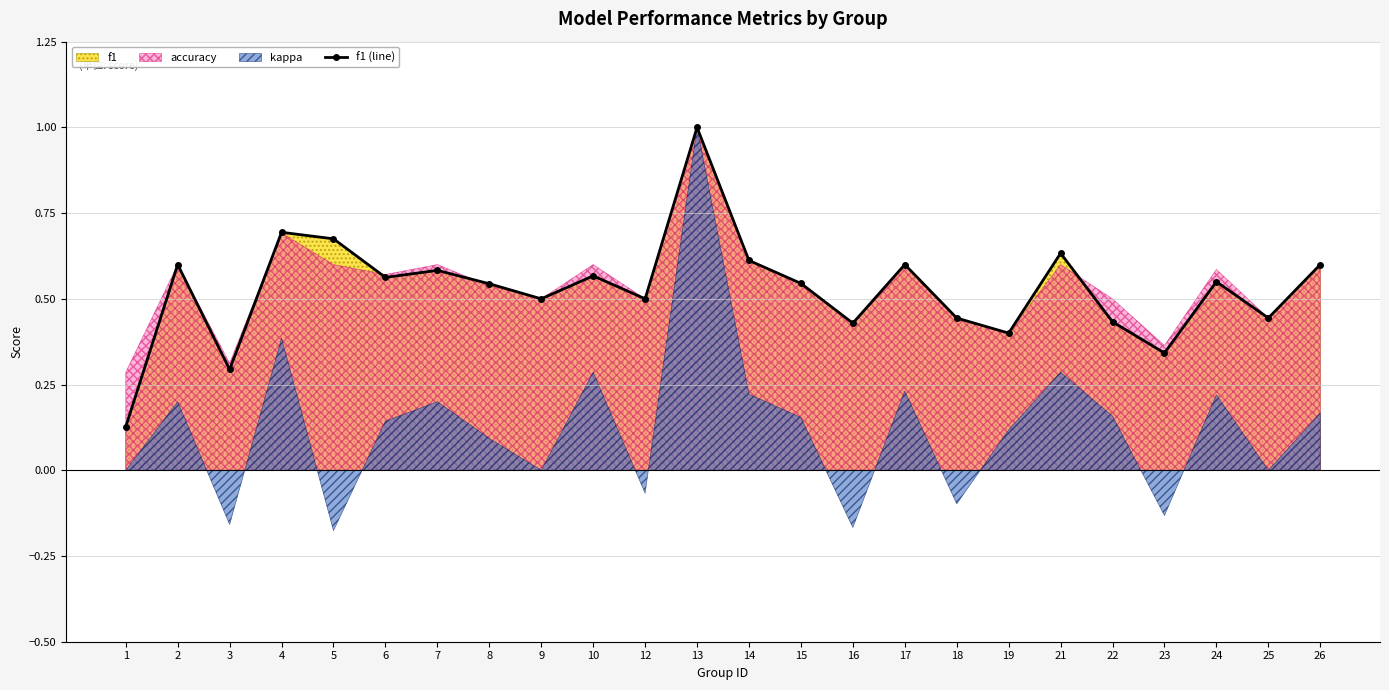

What is the value of the 21st point from the left?

0.3